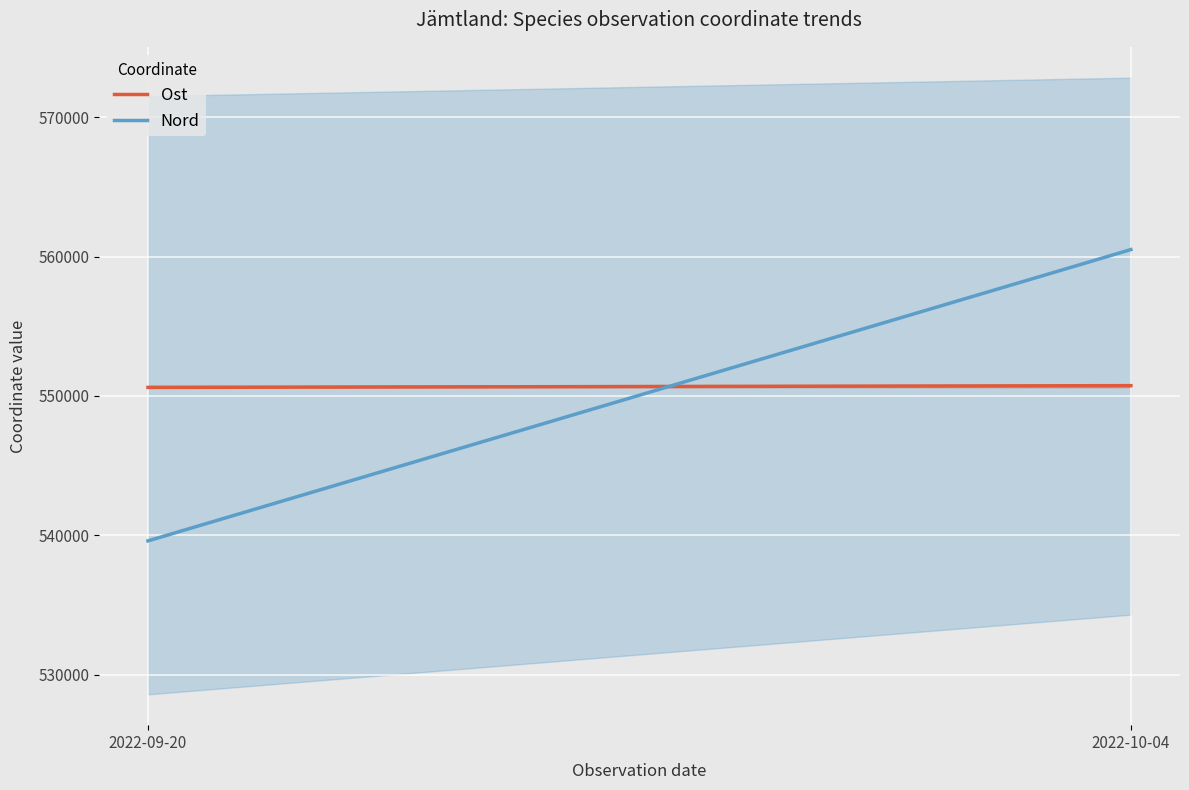

What is the value of the Ost point at the 2nd from the left?

550738.9